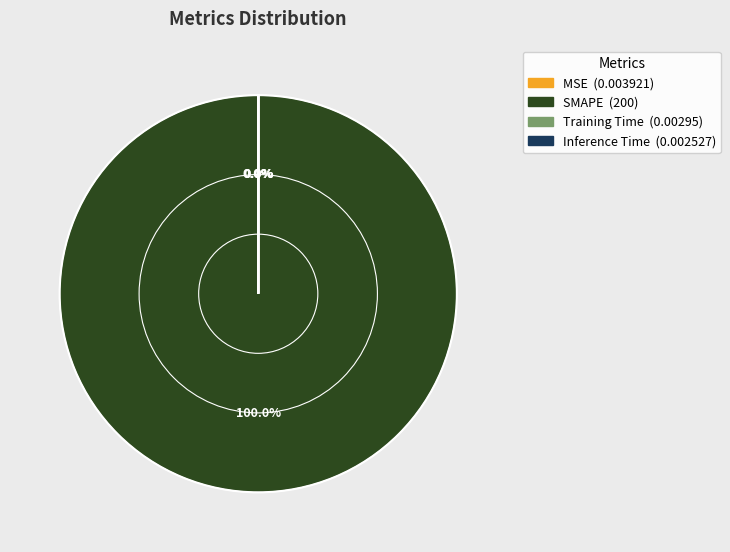

True or false: Inference Time accounts for 9% of the total.

False